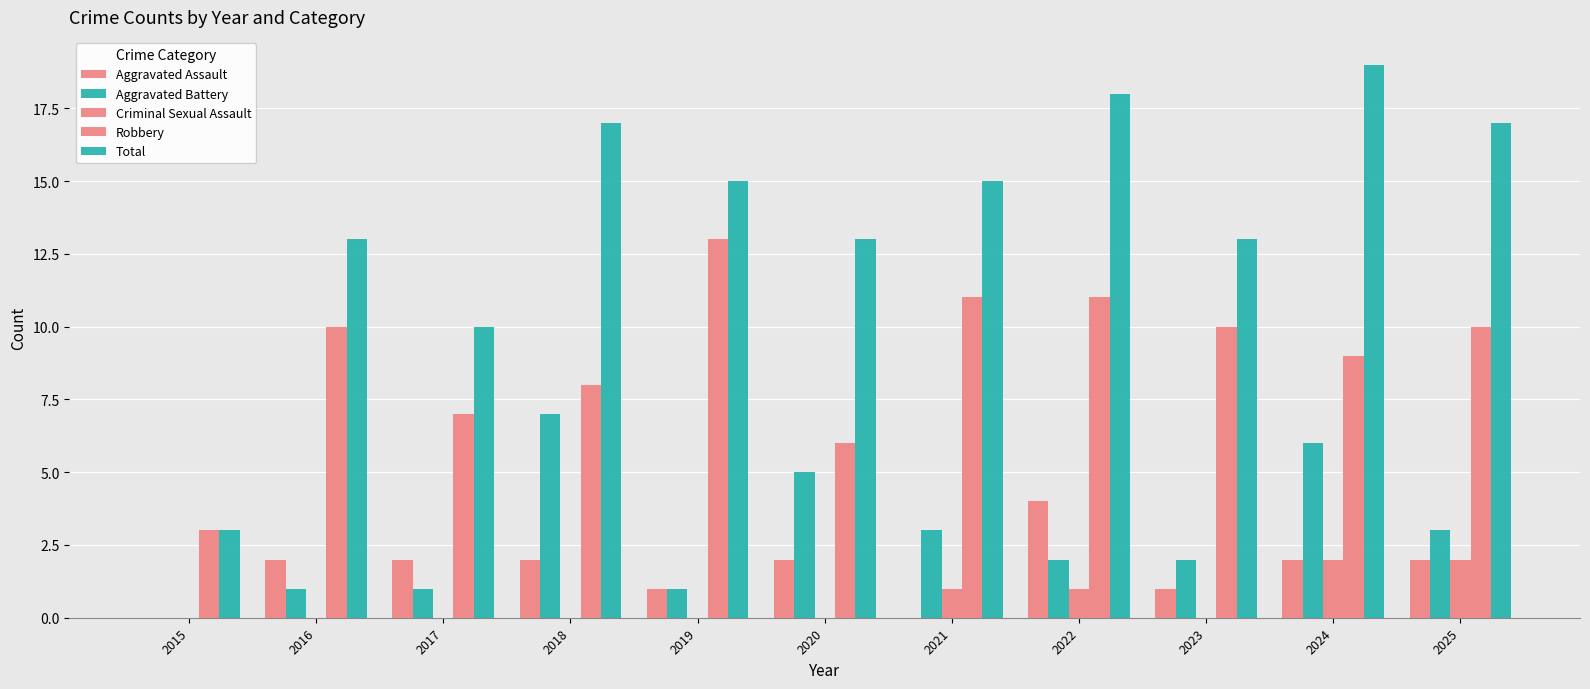

Reading left to right, what are all the values shown in this chart?

Aggravated Assault: 2015=0	2016=2	2017=2	2018=2	2019=1	2020=2	2021=0	2022=4	2023=1	2024=2	2025=2
Aggravated Battery: 2015=0	2016=1	2017=1	2018=7	2019=1	2020=5	2021=3	2022=2	2023=2	2024=6	2025=3
Criminal Sexual Assault: 2015=0	2016=0	2017=0	2018=0	2019=0	2020=0	2021=1	2022=1	2023=0	2024=2	2025=2
Robbery: 2015=3	2016=10	2017=7	2018=8	2019=13	2020=6	2021=11	2022=11	2023=10	2024=9	2025=10
Total: 2015=3	2016=13	2017=10	2018=17	2019=15	2020=13	2021=15	2022=18	2023=13	2024=19	2025=17